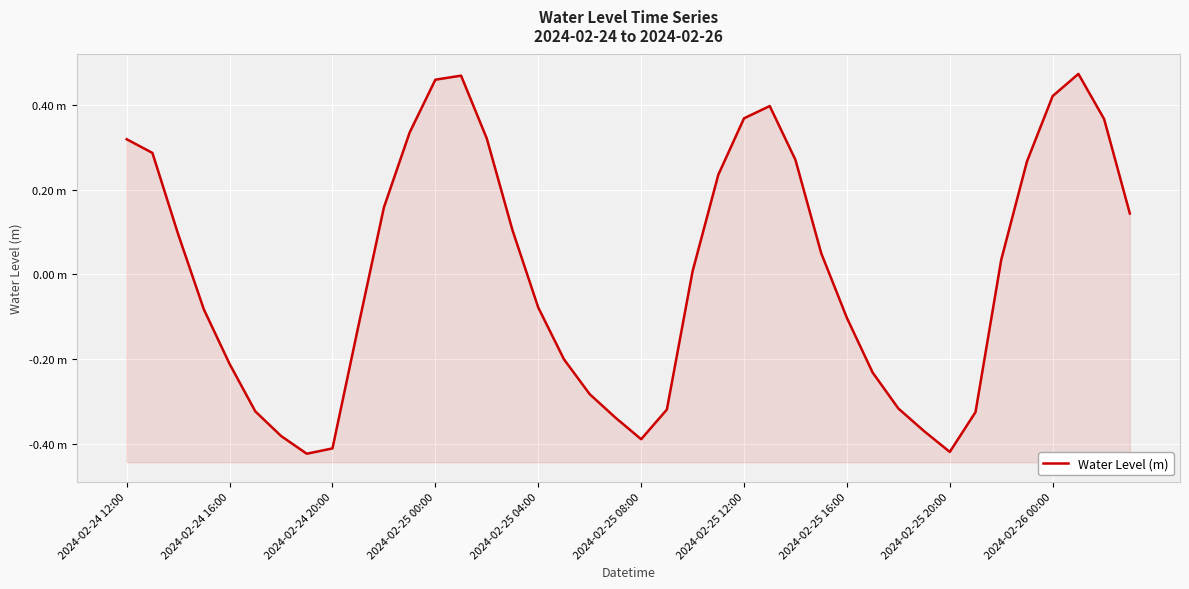

The value at 14 is 0.2. True or false?

False